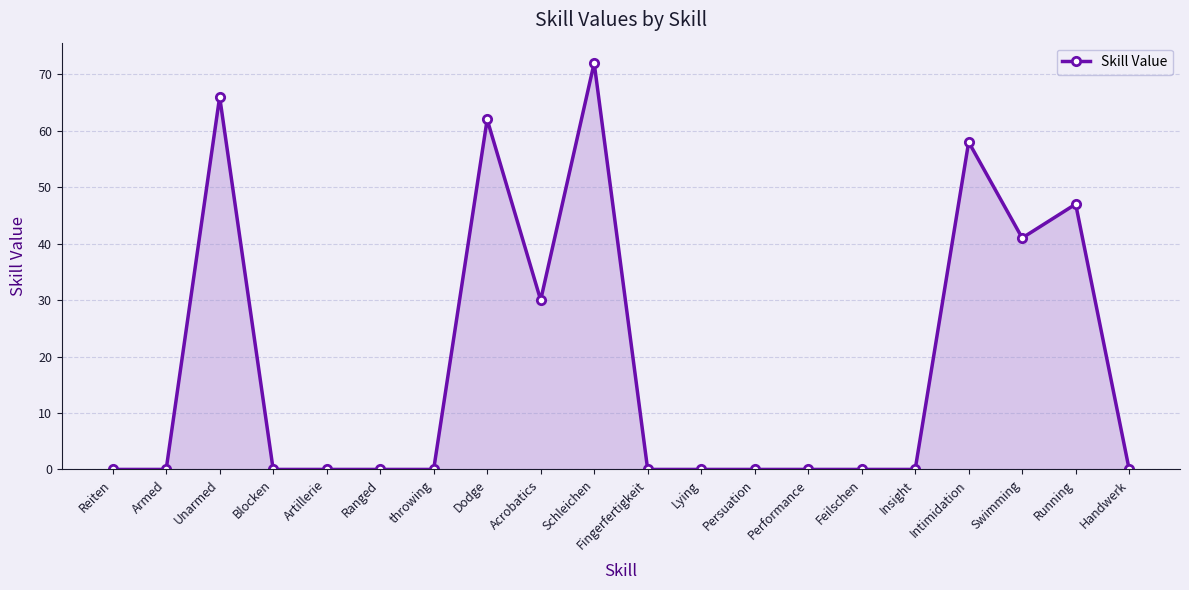

Where is the first local maximum?

Unarmed